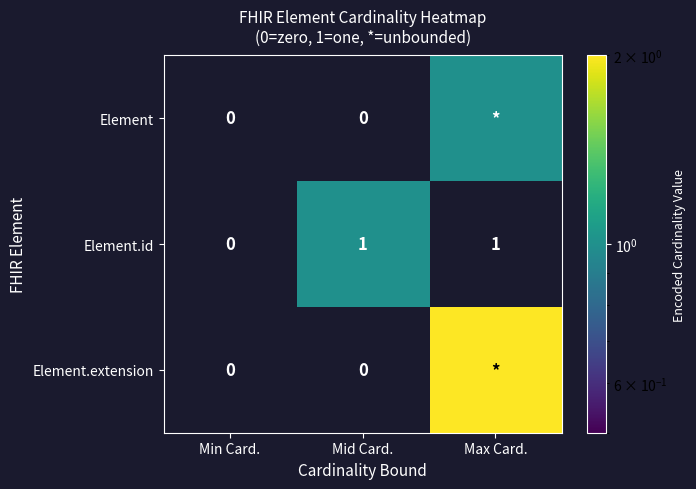

At how many categories does at least one series exceed 0?

2